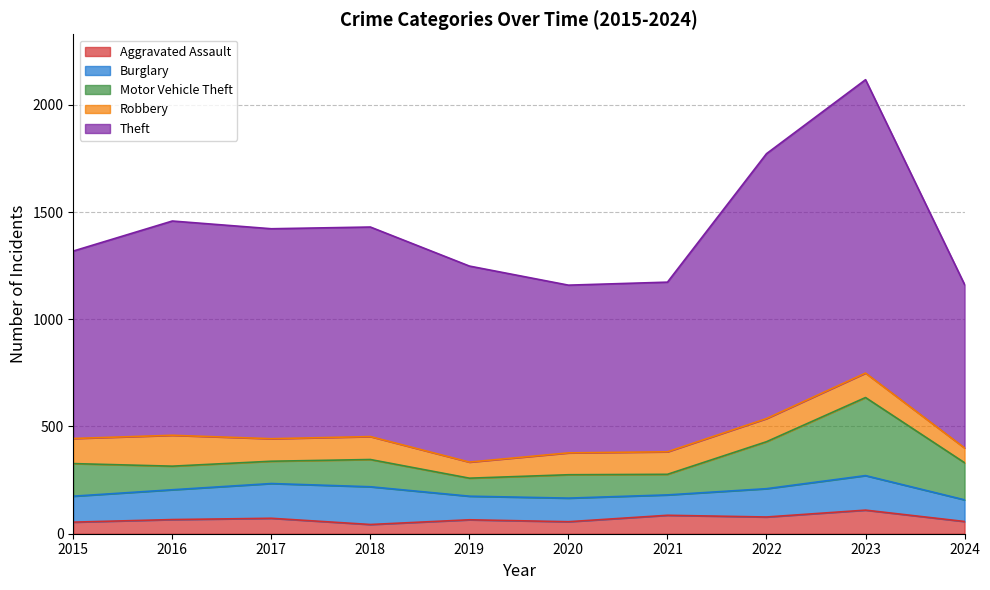

At which label is Motor Vehicle Theft closest to 224?

2022